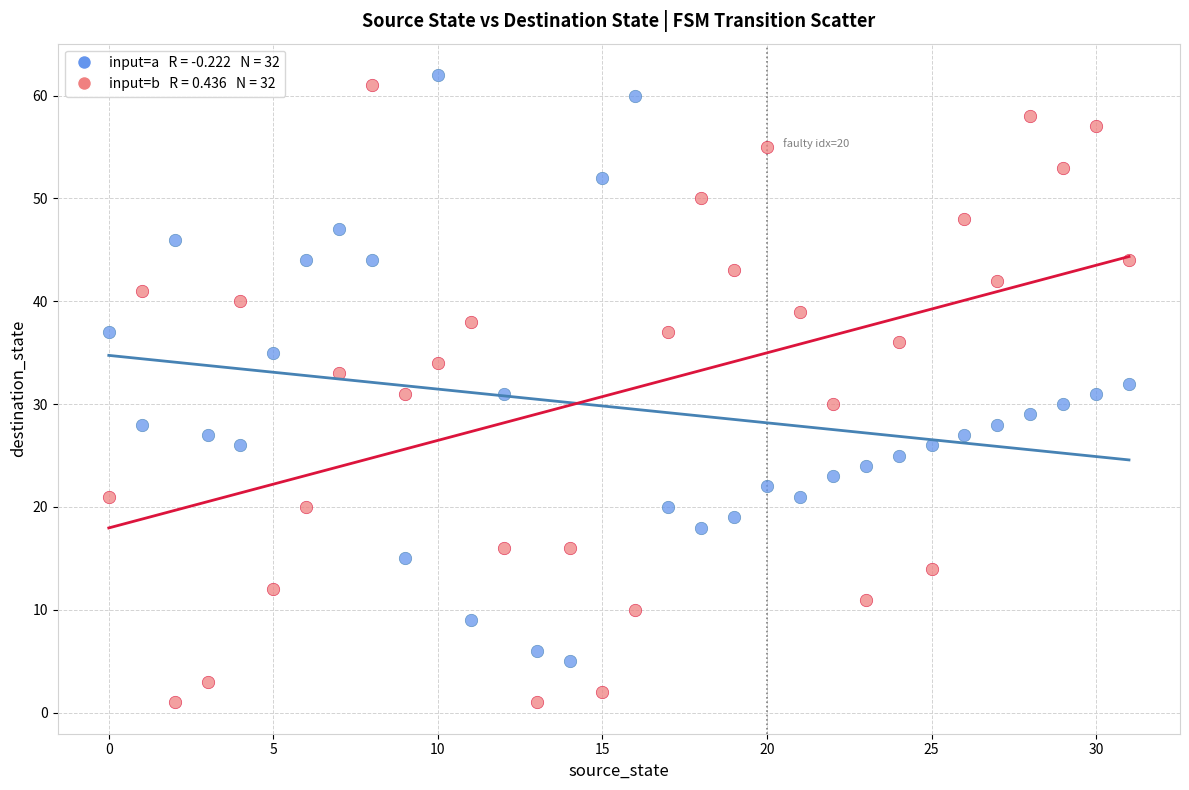

Across all data points, what is the range of Y values (max minus min)?

61